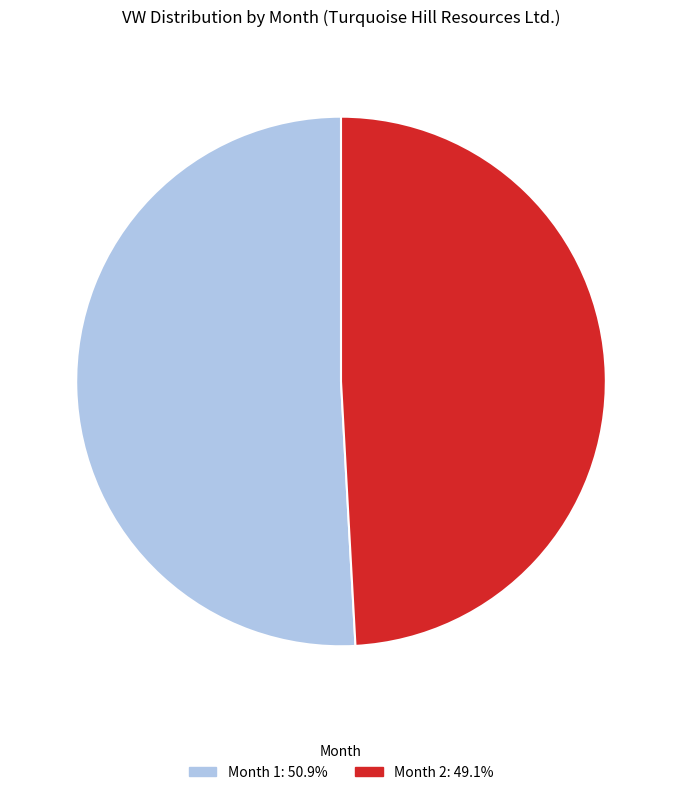

Is there any slice that represents more than half of the pie?

Yes